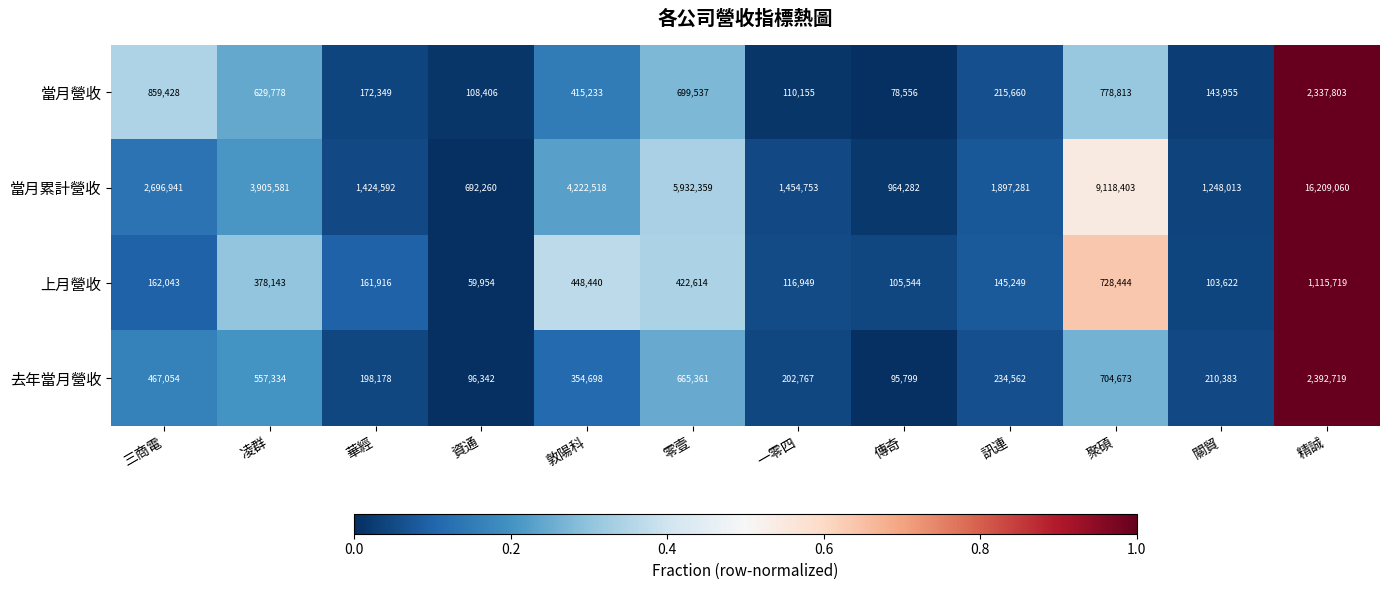

Which series has the largest range (max minus min)?

當月累計營收